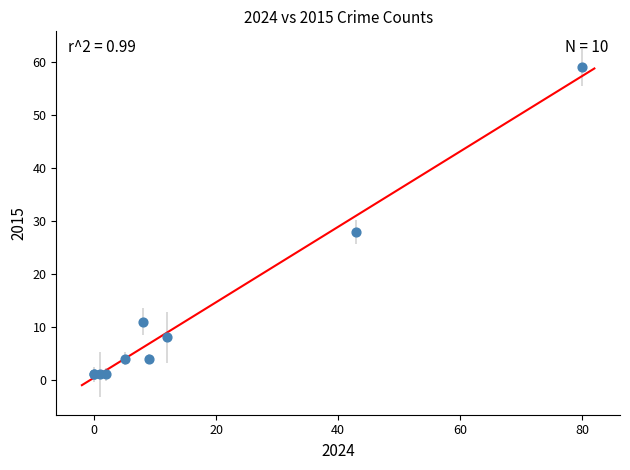

What Y value in the scatter plot is closest to 30?

28